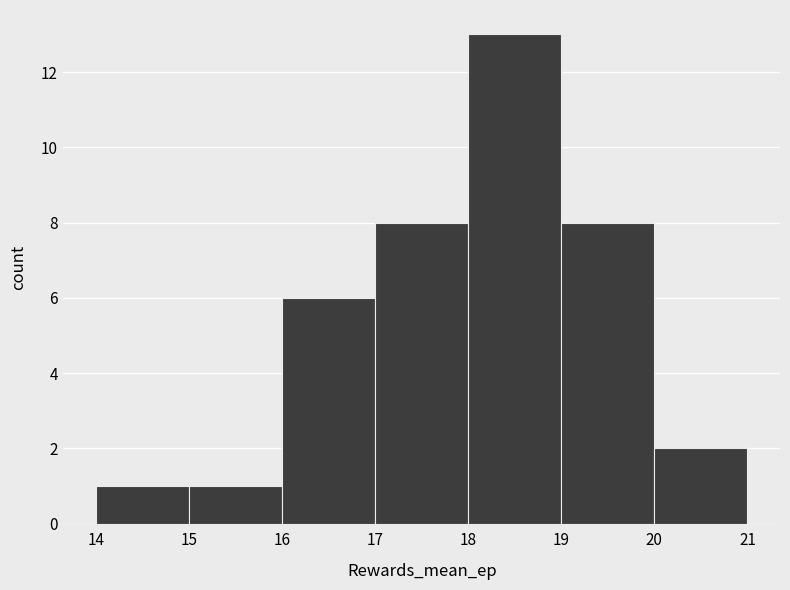

Reading left to right, transcribe this chart: for each bar, give the range it covers on the x-axis and its height. The values are not printed on the chart, so give them approximately, as read against the axis.

14 to 15: 1
15 to 16: 1
16 to 17: 6
17 to 18: 8
18 to 19: 13
19 to 20: 8
20 to 21: 2